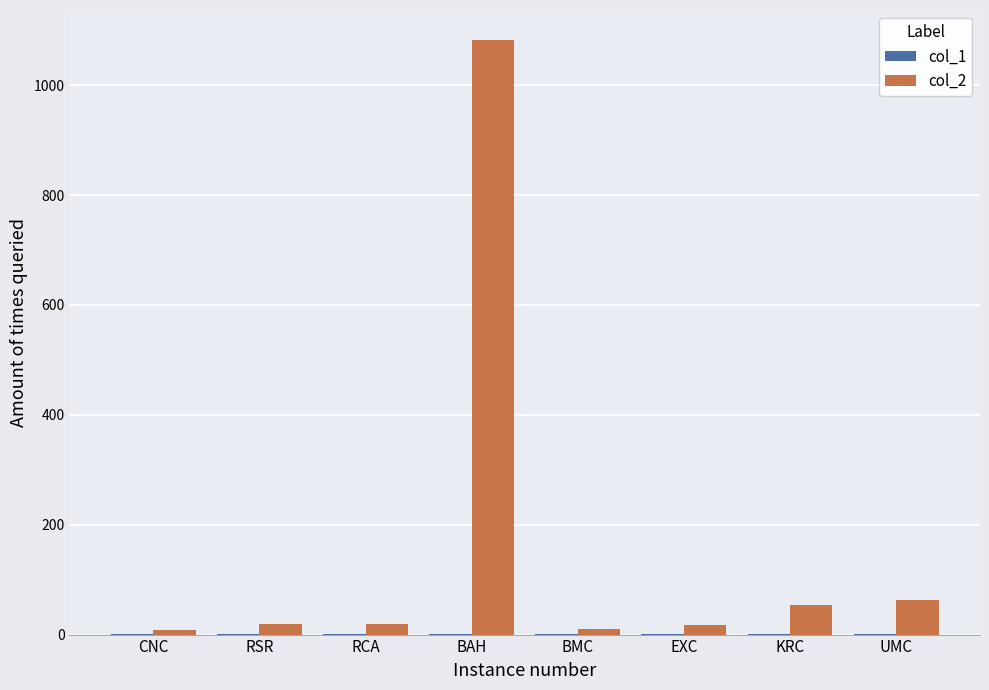

Which category has the highest value across all series?

BAH